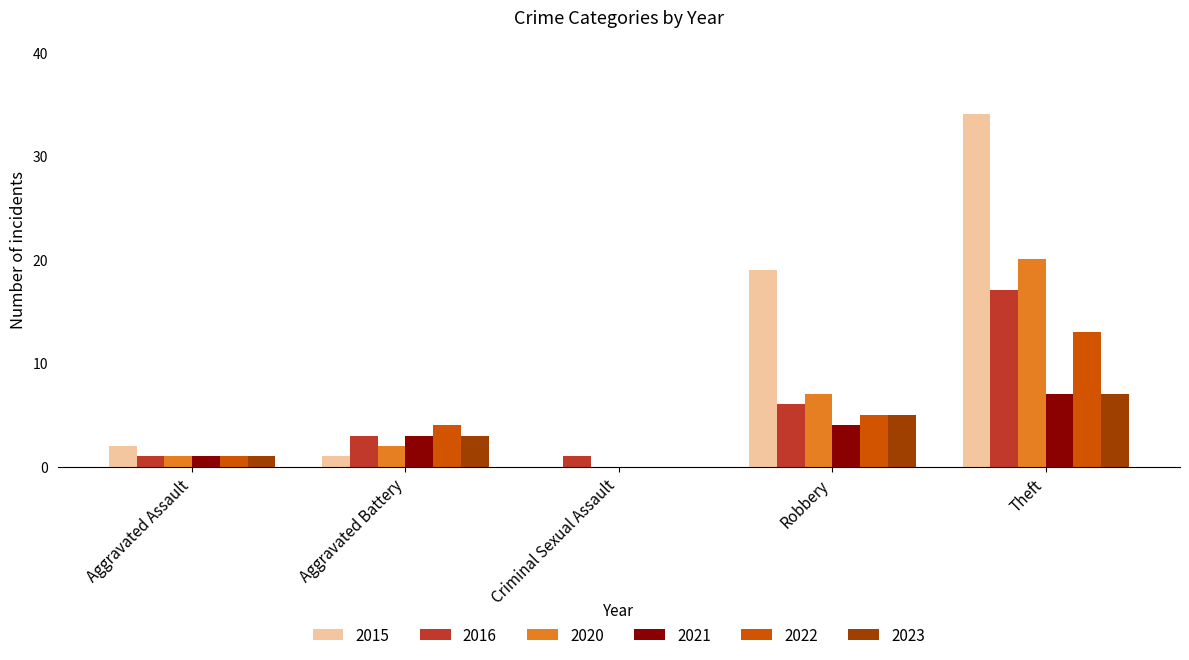

What is the greatest value displayed?

34